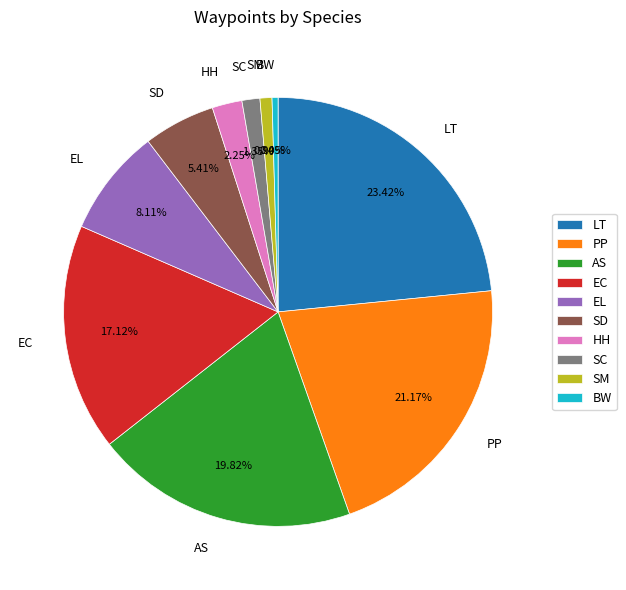

The SD slice represents 5% of the pie. True or false?

True